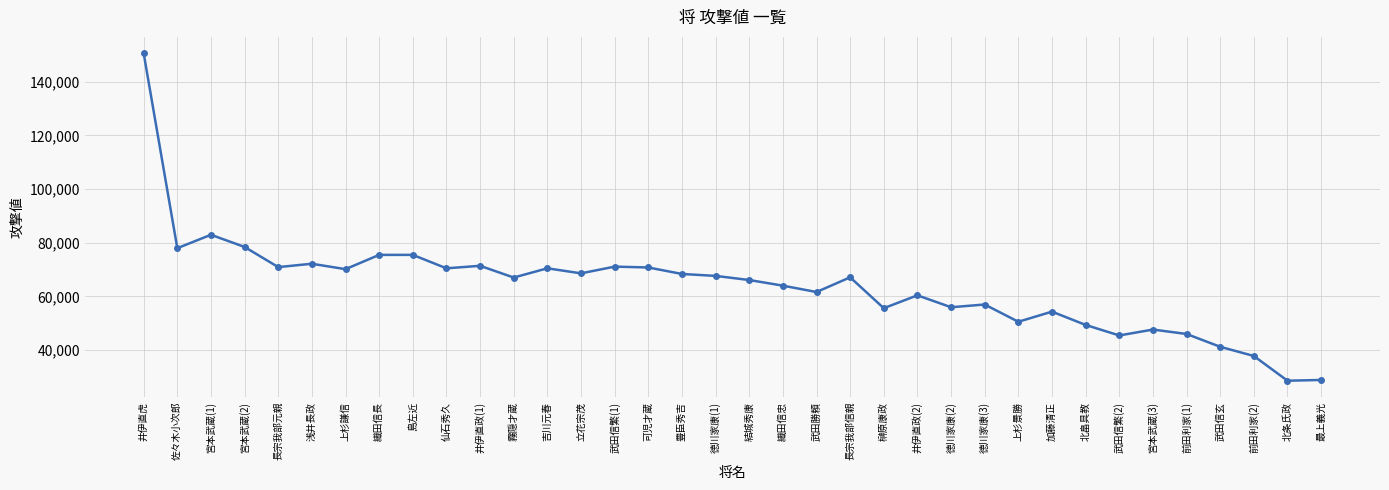

Count the number of categories in the chart.

36